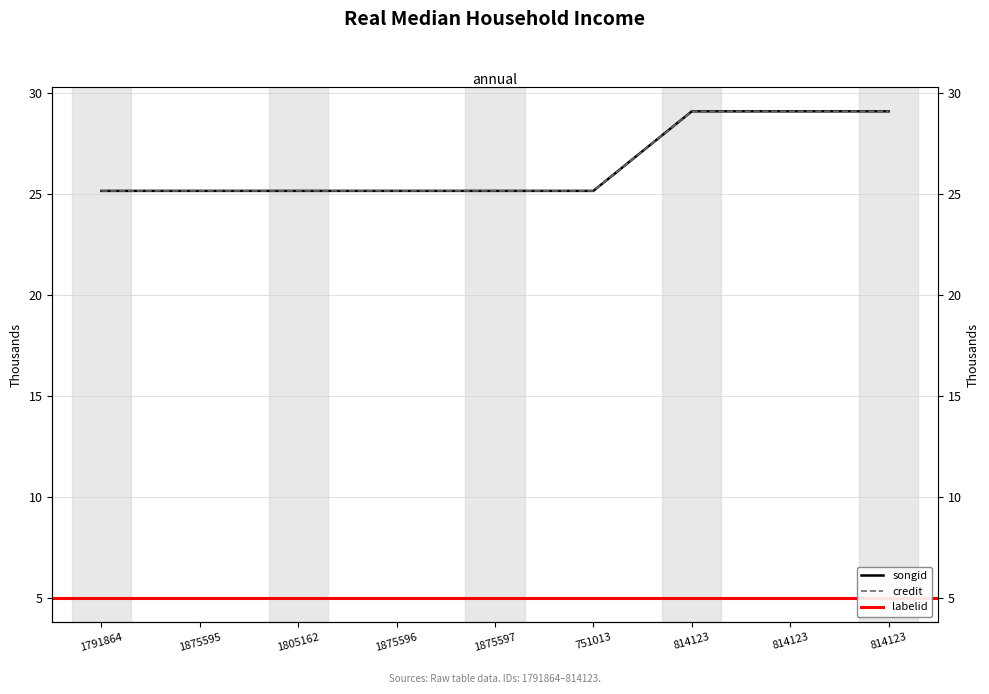

What is the sum of the credit values at 1875596 and 814123?

54.3